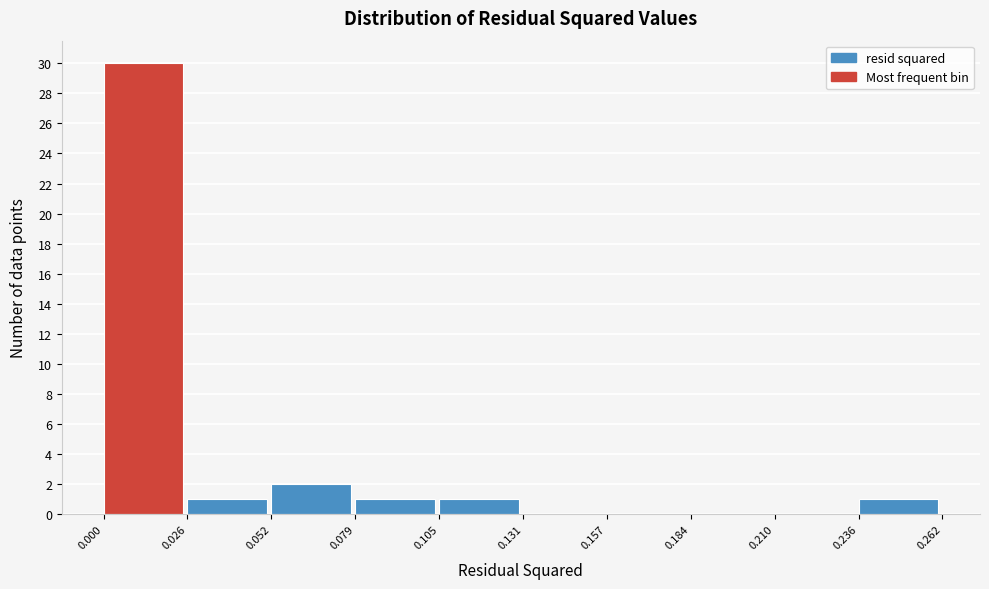

Reading left to right, transcribe this chart: for each bar, give the range it covers on the x-axis and its height. The values are not printed on the chart, so give them approximately, as read against the axis.

0.000 to 0.026: 30
0.026 to 0.052: 1
0.052 to 0.079: 2
0.079 to 0.105: 1
0.105 to 0.131: 1
0.131 to 0.157: 0
0.157 to 0.184: 0
0.184 to 0.210: 0
0.210 to 0.236: 0
0.236 to 0.262: 1